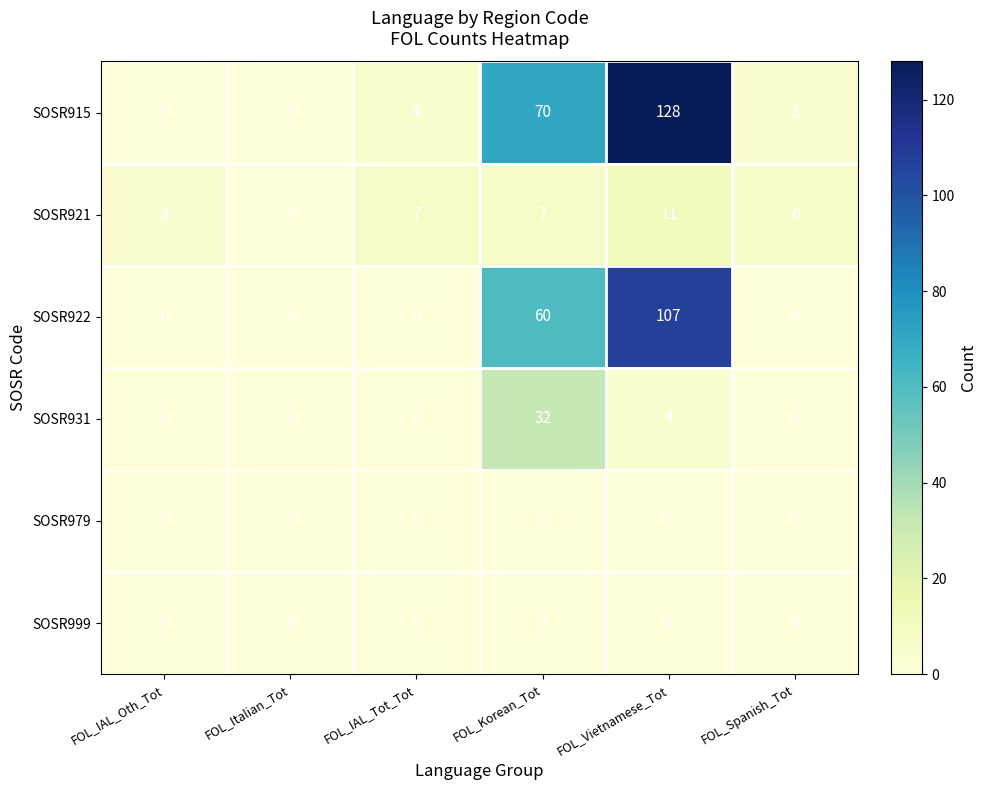

Read the SOSR931 value at FOL_Vietnamese_Tot.

4